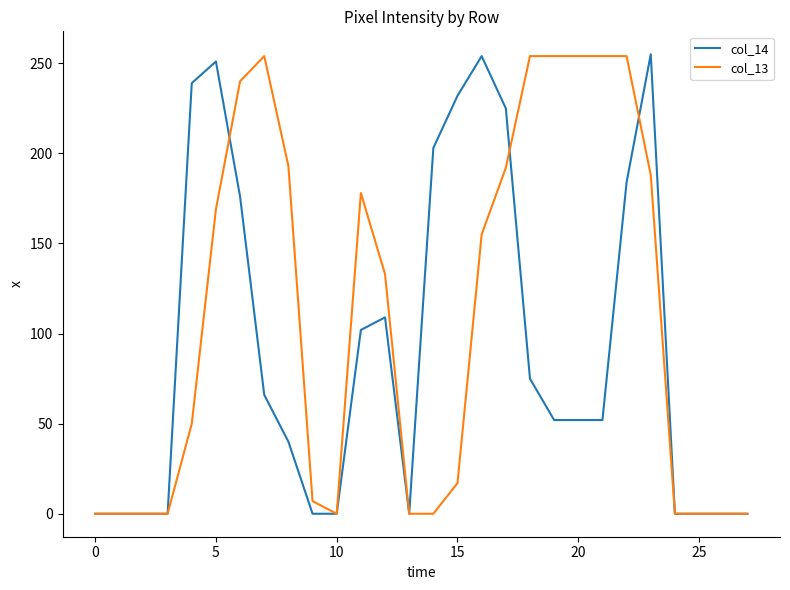

Rank the series by their average value, from lowest to highest.

col_14, col_13